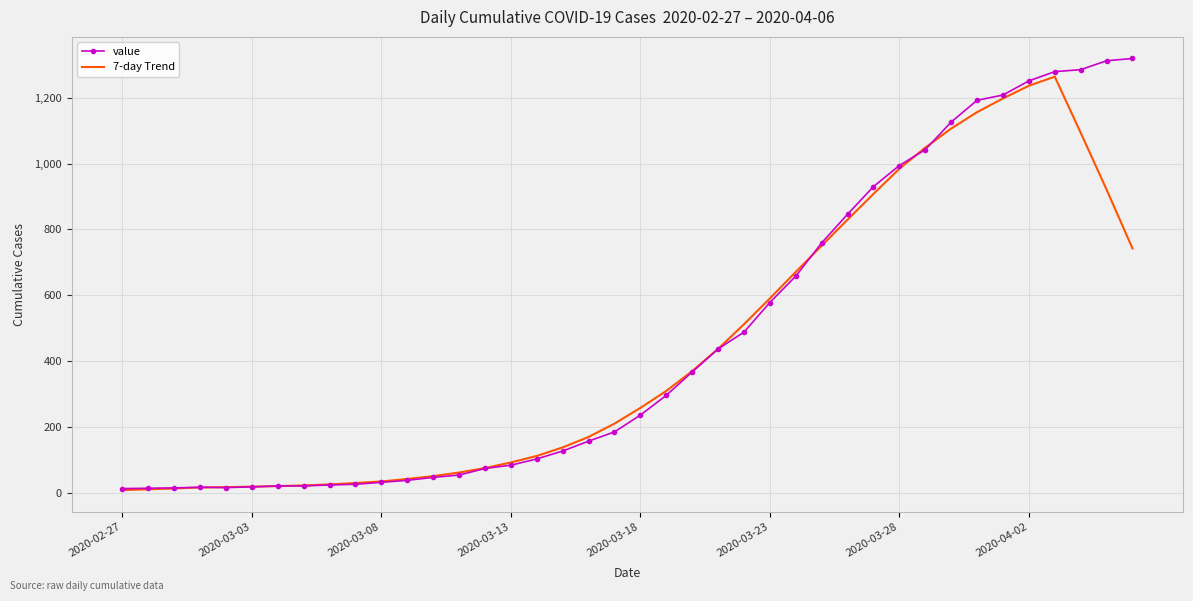

What is the maximum value shown in the chart?

1319.0